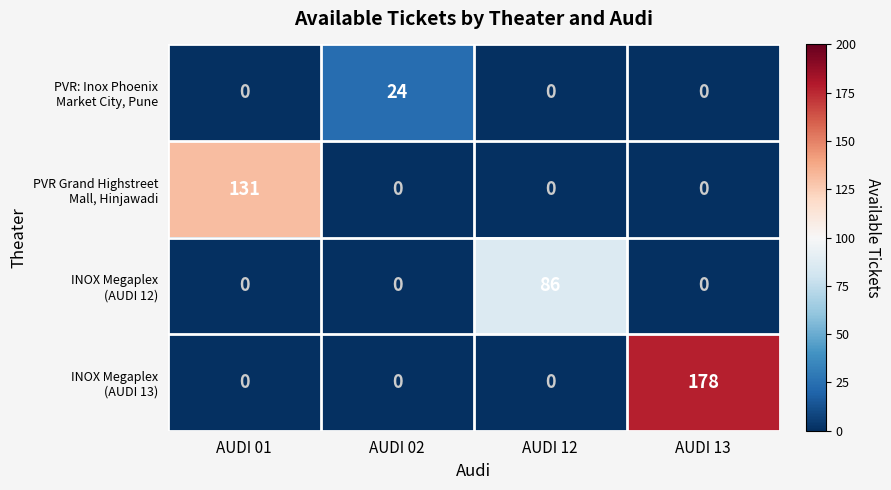

At how many categories does at least one series exceed 34?

3